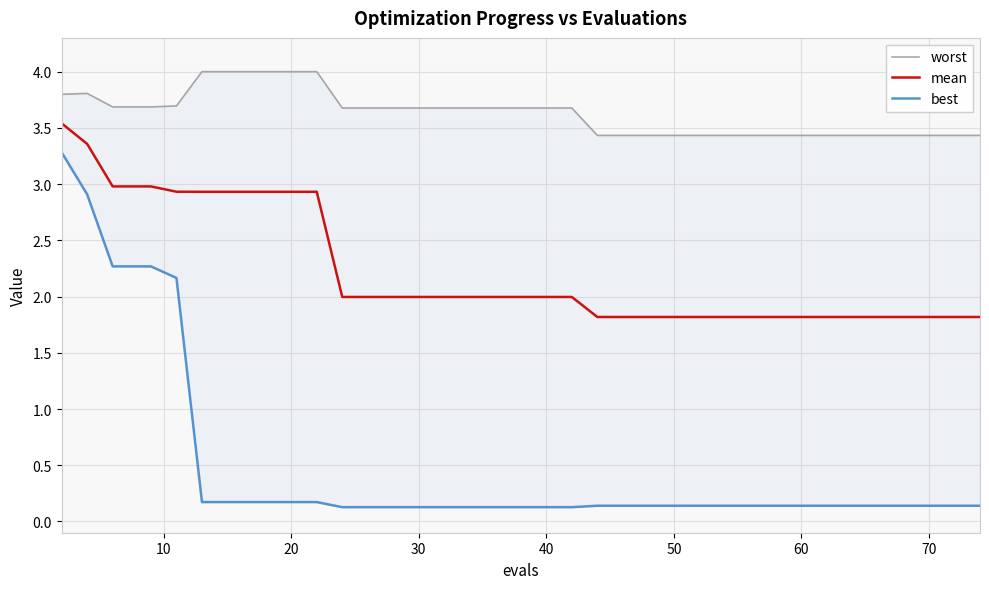

The mean series shows 0.5 at 60. True or false?

False